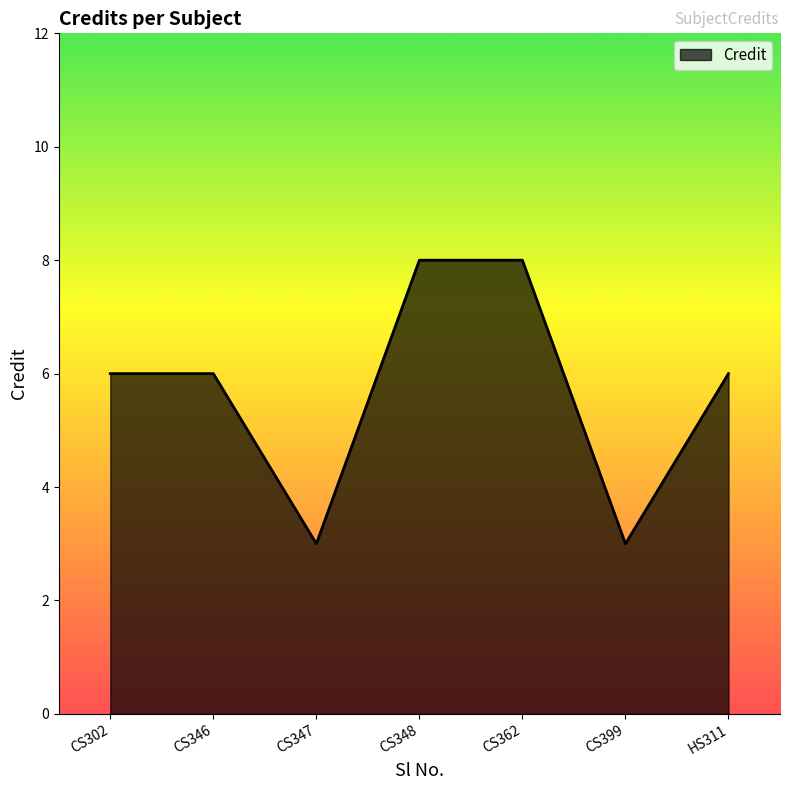

What is the average value?

6